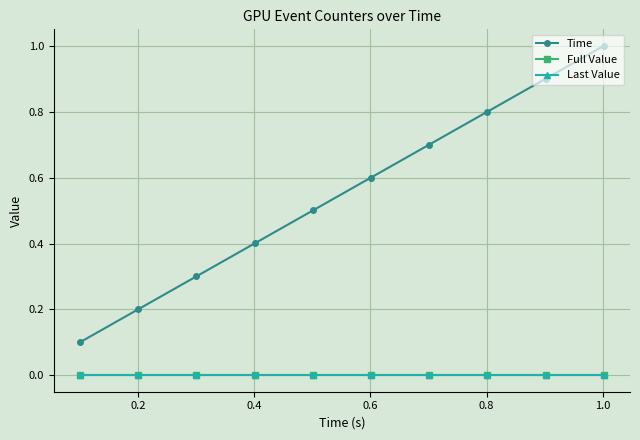

What is the sum of all Time values?

5.5